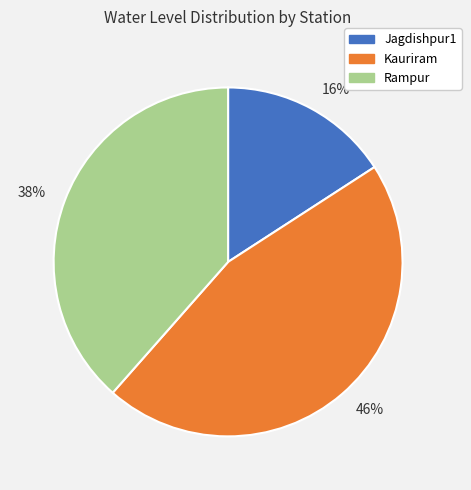

To the nearest percent, what is the difference between the largest and smallest slice percentages?

30%